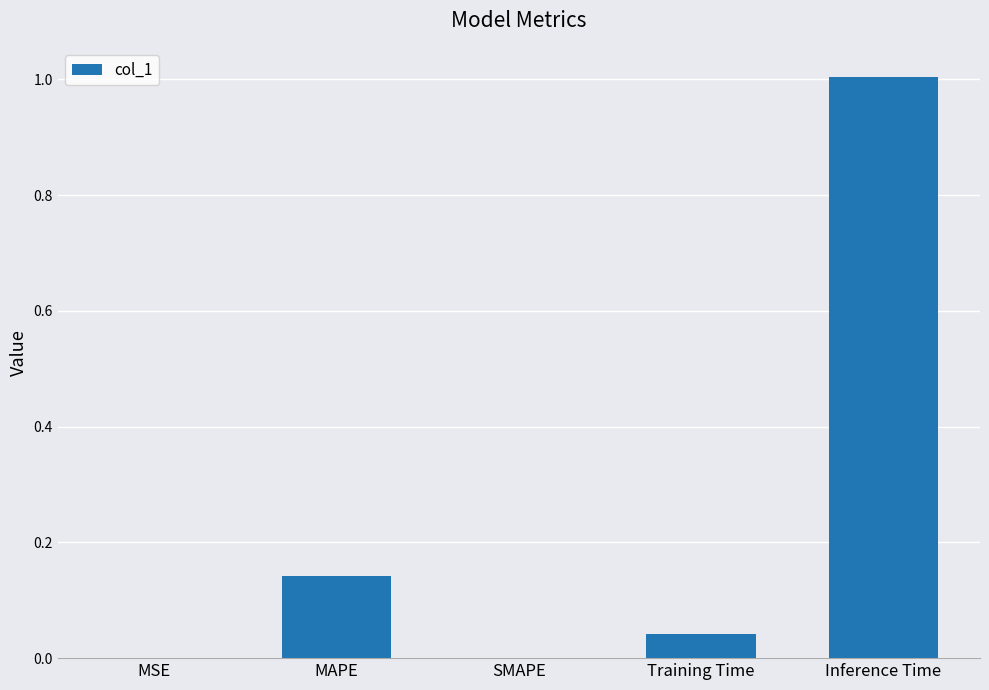

What is the sum of the values at MAPE and Inference Time?

1.1